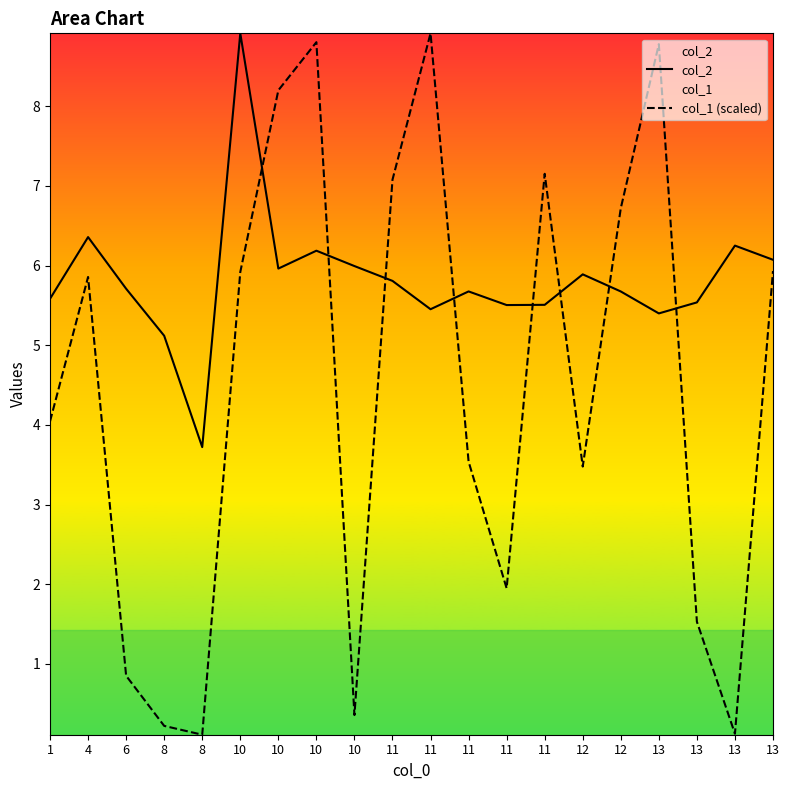

What is the minimum value for col_1 (scaled)?

0.1